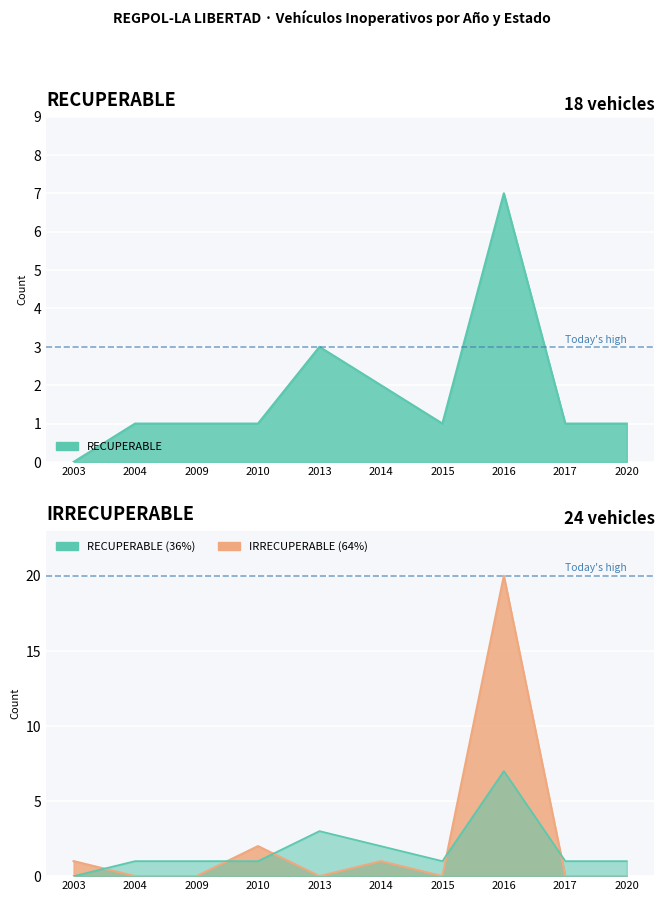

What is the sum of all IRRECUPERABLE values?

24